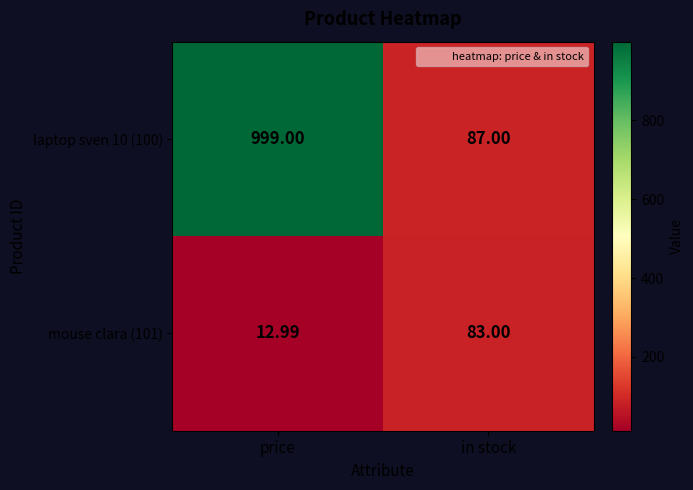

At which category is the sum across all series the highest?

price